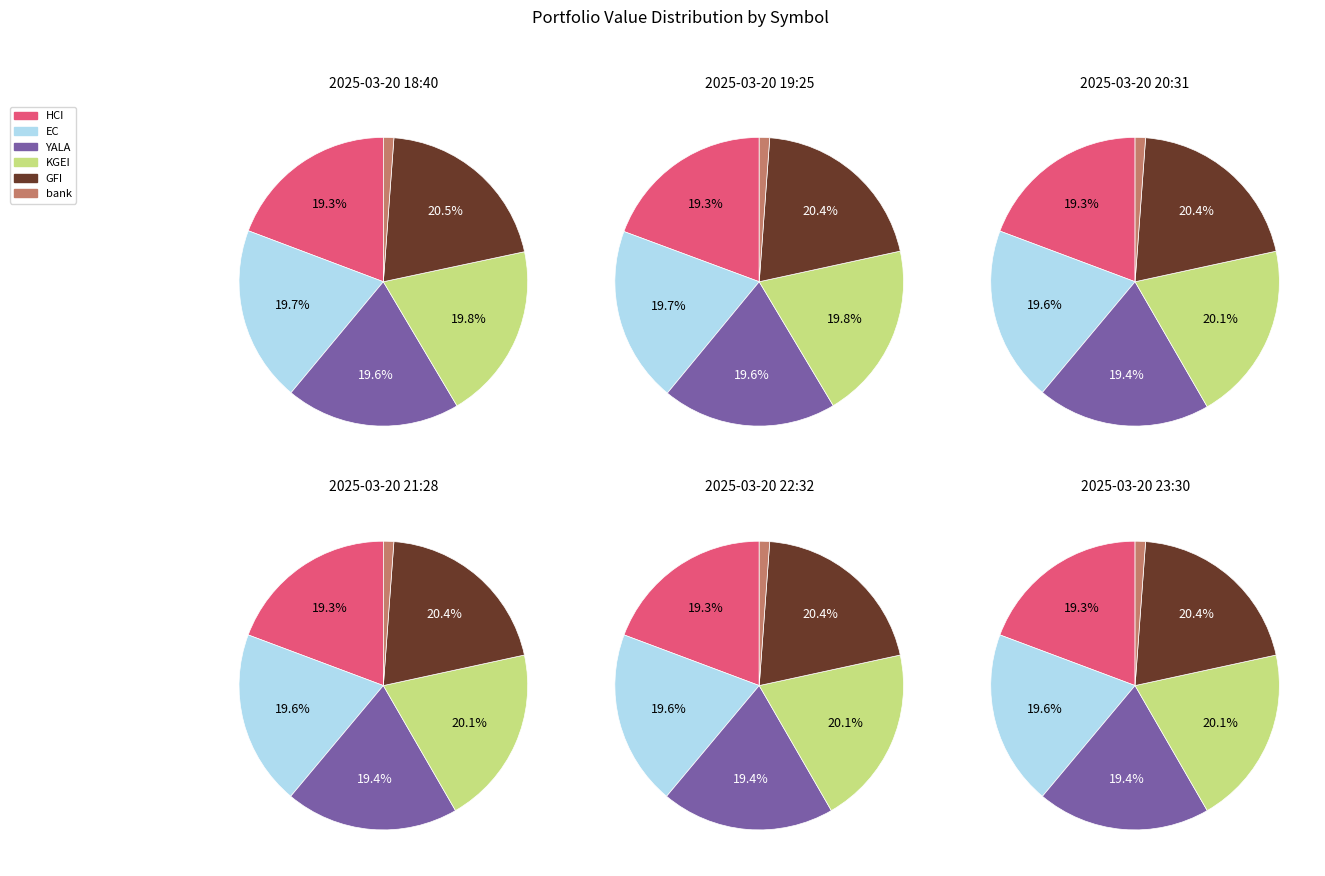

Rank the categories by value from highest to lowest.

GFI, KGEI, EC, YALA, HCI, bank